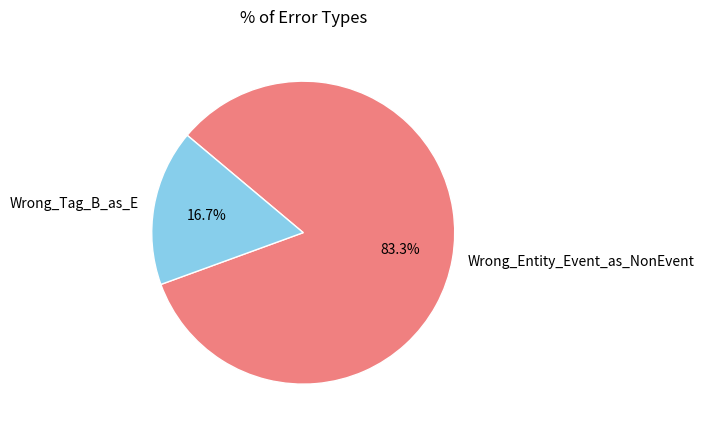

How many segments does this pie chart have?

2